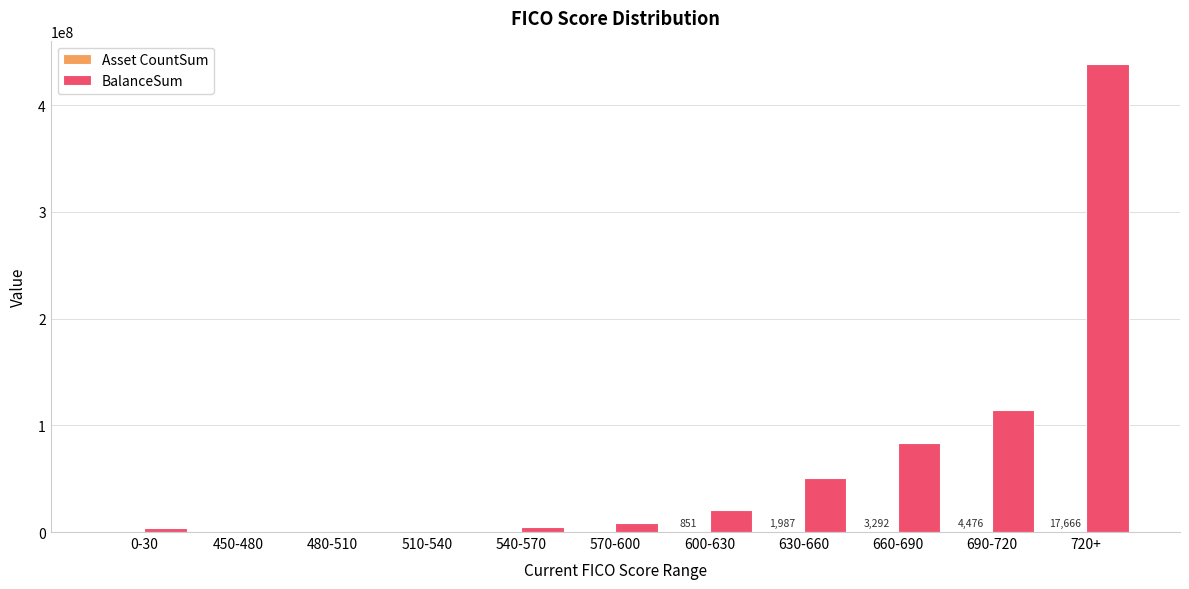

Which series changed the most between 450-480 and 660-690?

BalanceSum